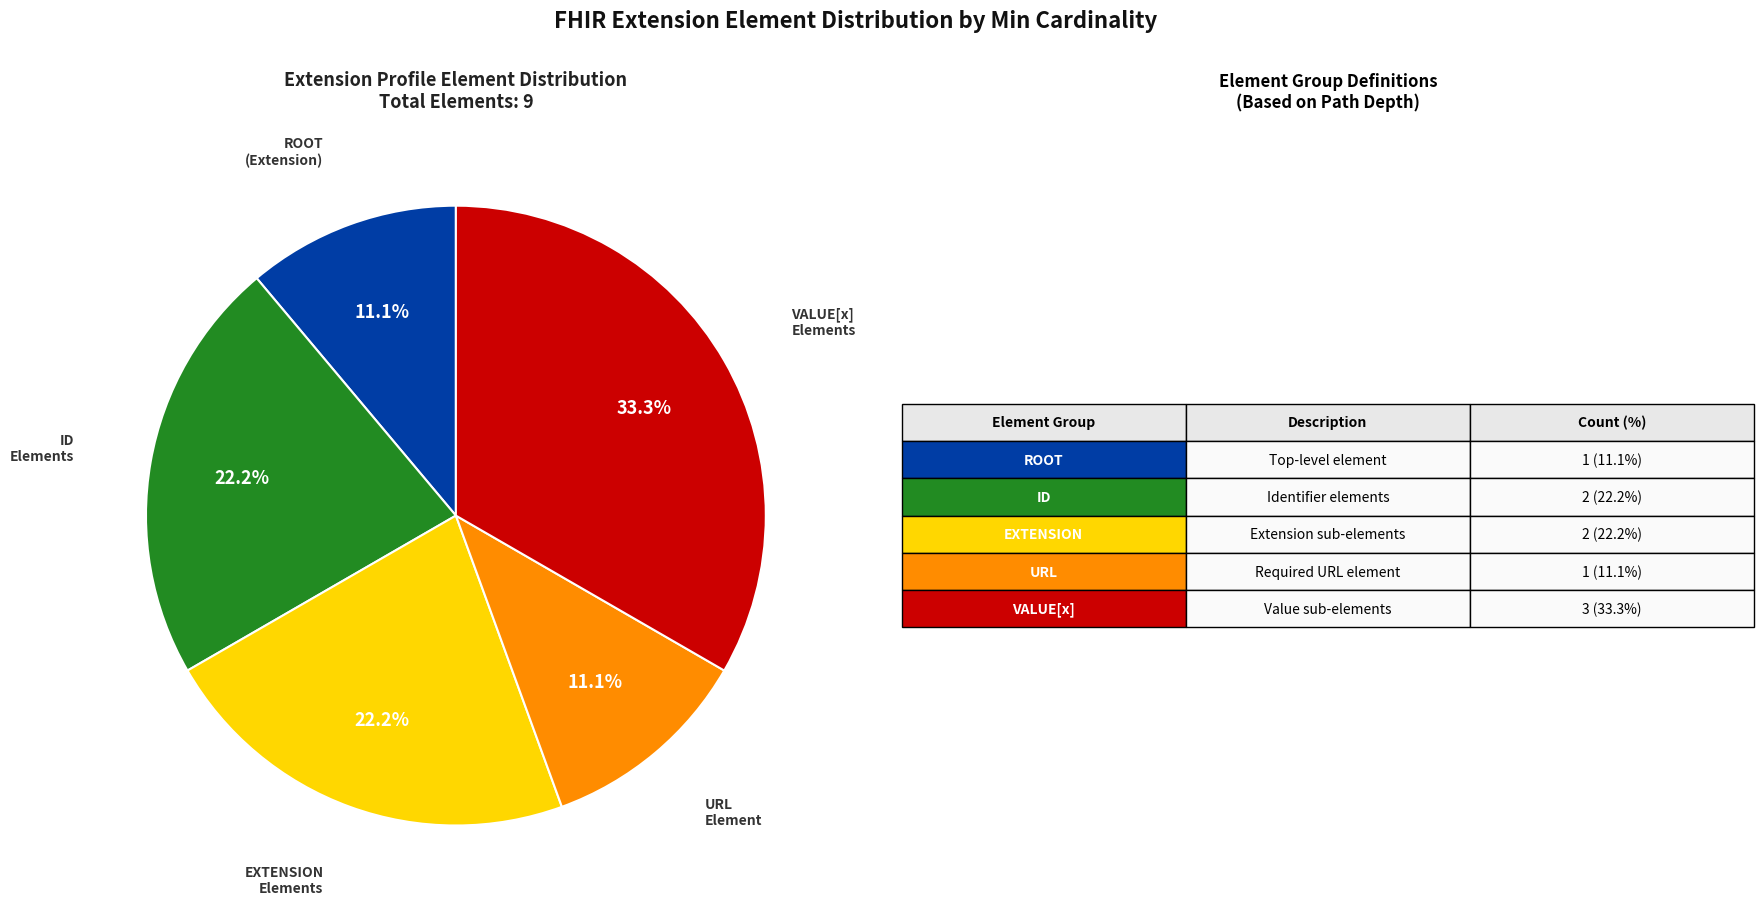

Is there any slice that represents more than half of the pie?

No